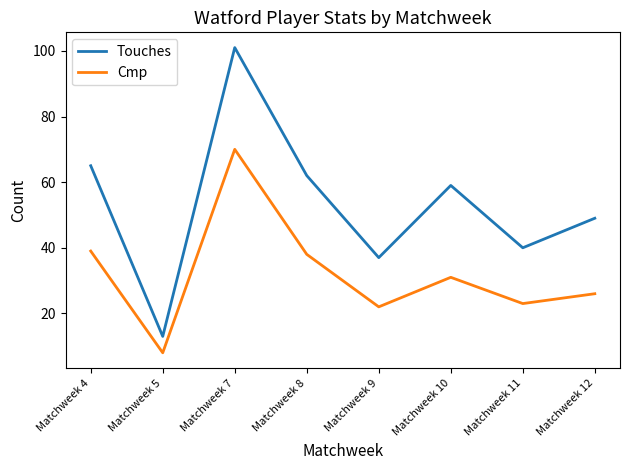

True or false: Cmp and Touches cross at least once.

False